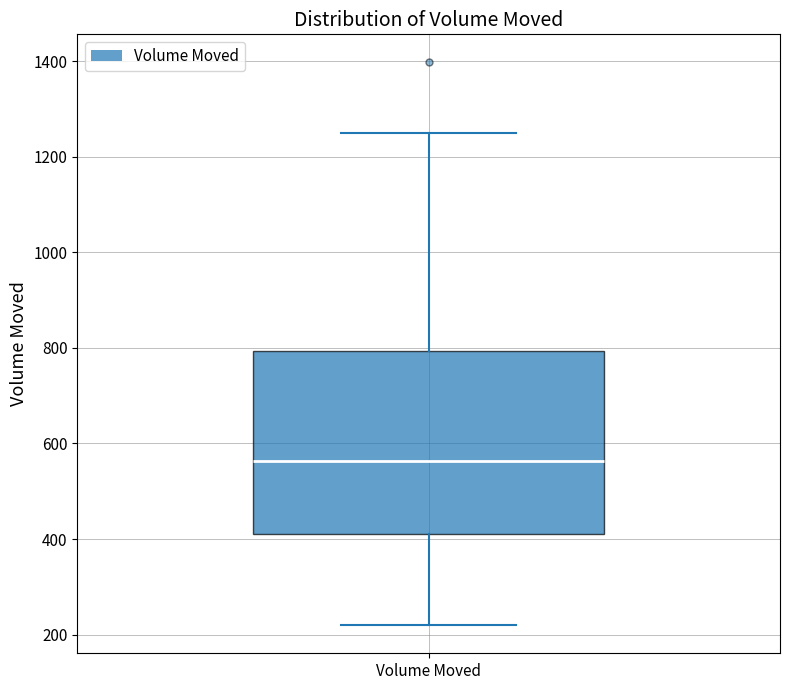

Read this box plot against the y-axis: the position of the median line, the range covered by the box, and the ends of both whiskers. The values are not printed on the chart, so give them approximately, as read against the axis.

median 560, box 420 to 800, whiskers 220 to 1240